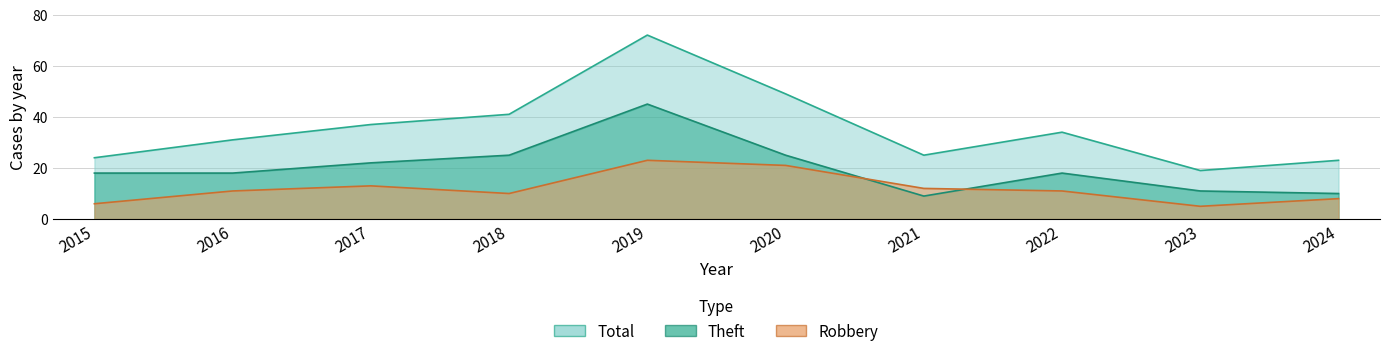

True or false: Total and Robbery cross at least once.

False